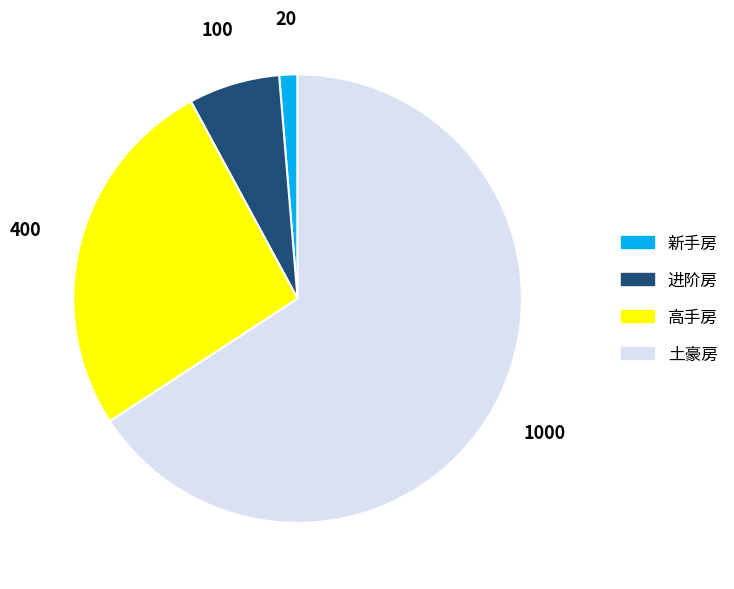

True or false: 进阶房 accounts for 20% of the total.

False